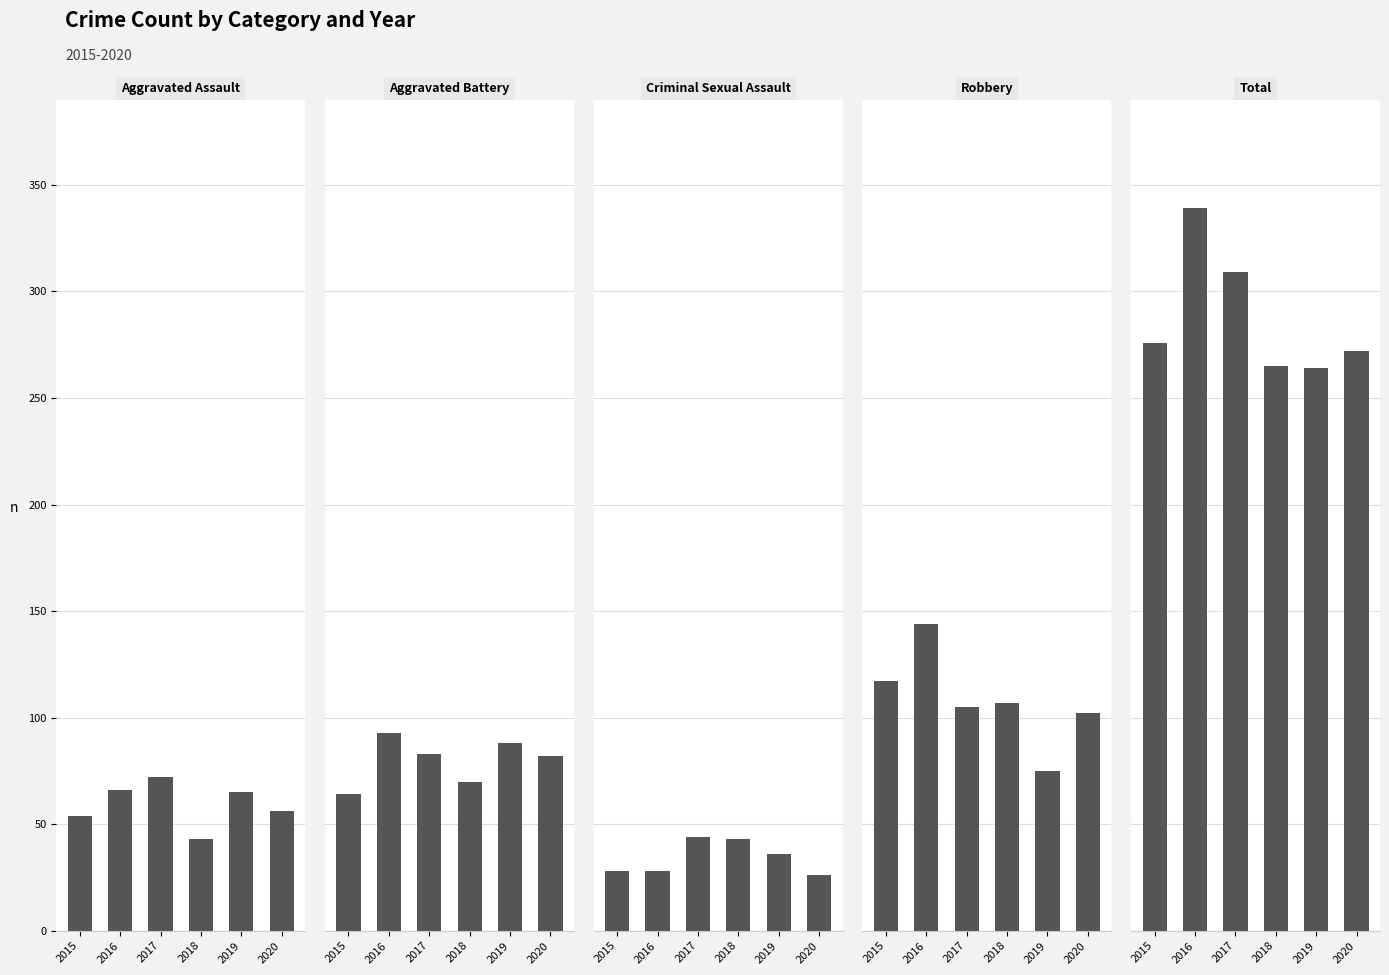

Which category has the lowest value in the Robbery series?

2019